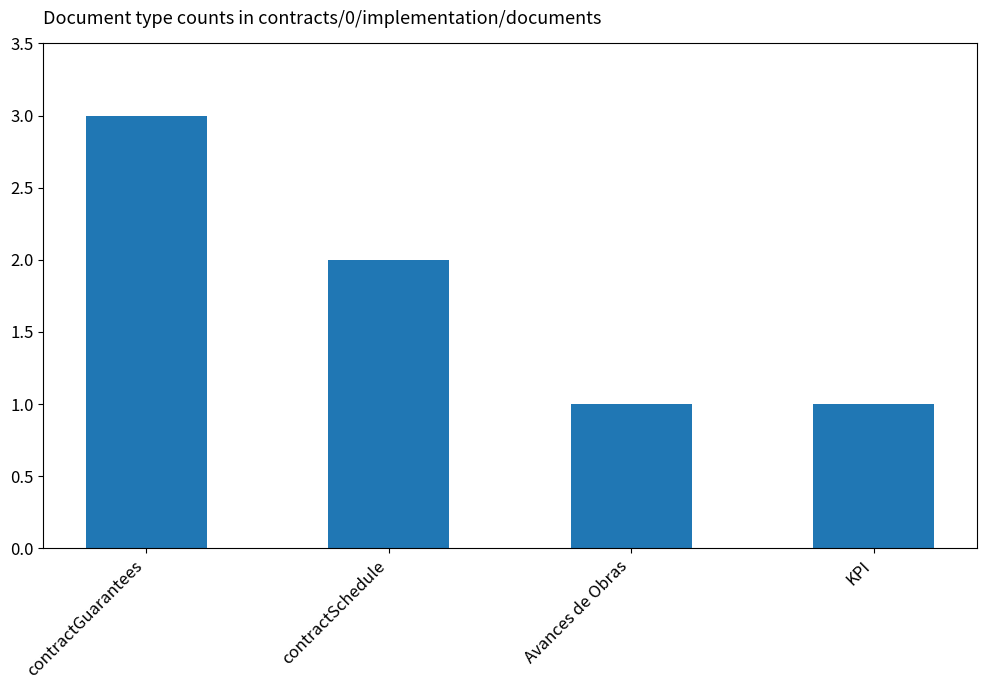

Is it true that the value at Avances de Obras is 0?

False